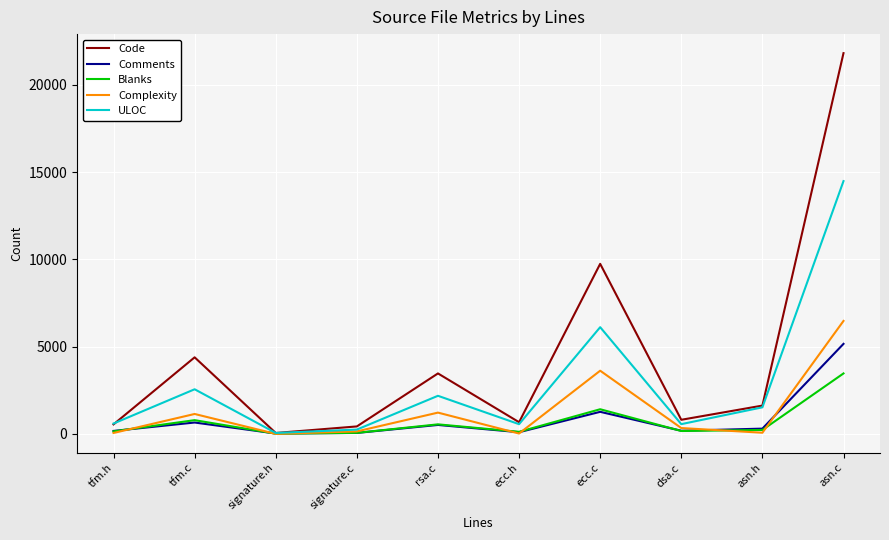

Which series ends up on top after the final intersection of Complexity and Blanks?

Complexity